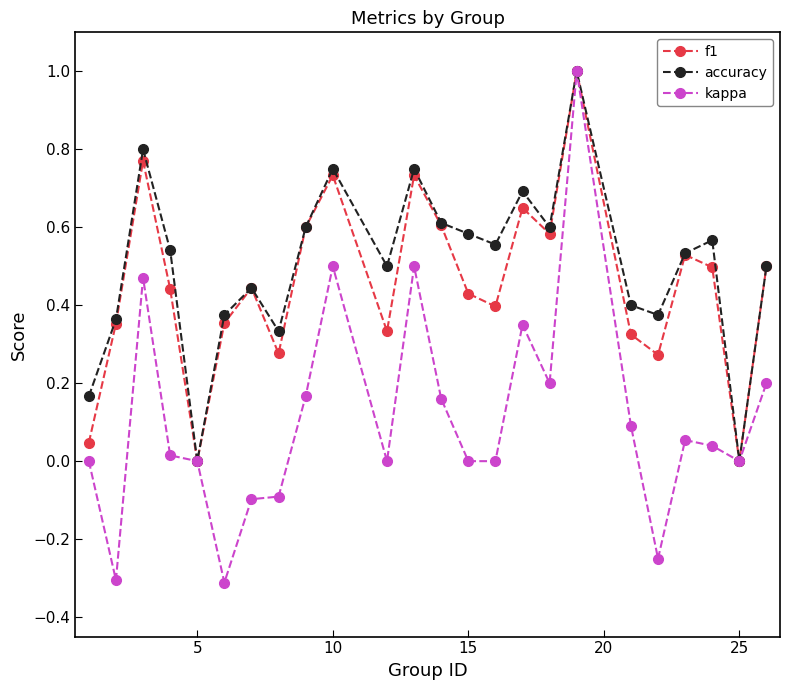

Which series has the largest range (max minus min)?

kappa